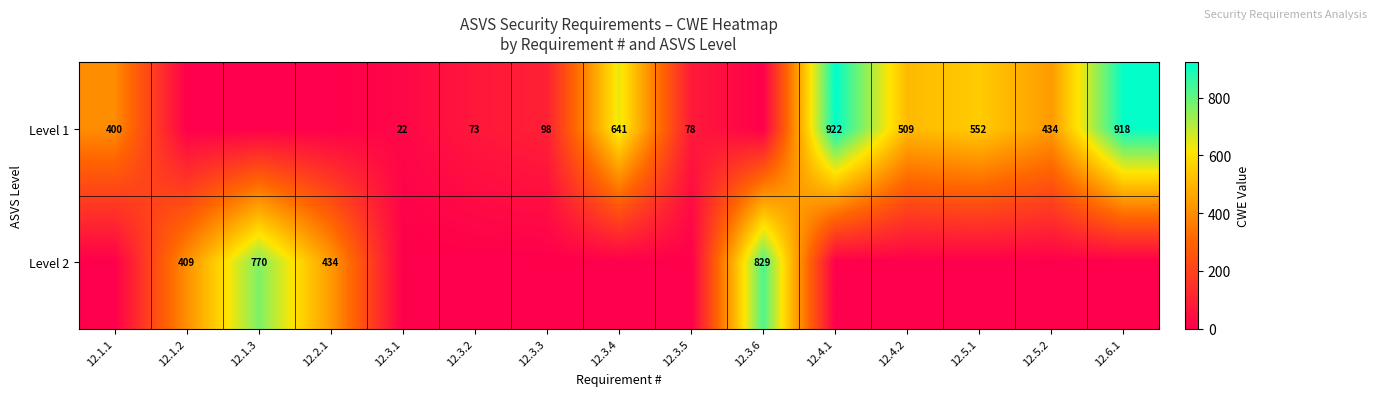

At how many categories does at least one series exceed 65?

14